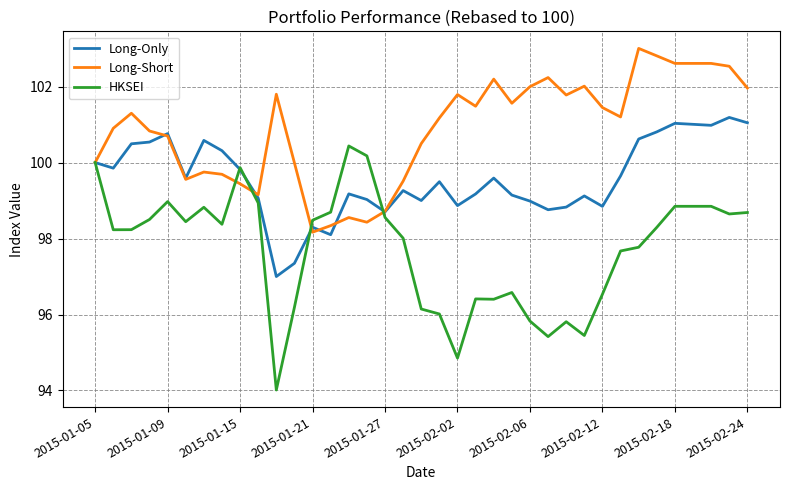

What is the greatest value displayed?

103.0